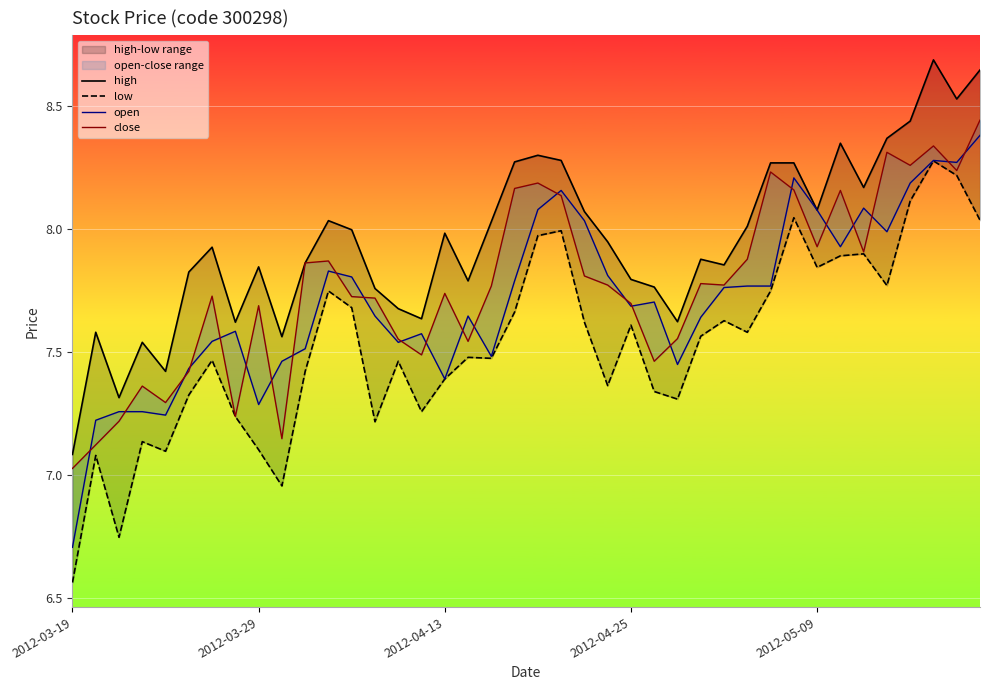

What is the difference between the low values at 28 and 36?

0.5